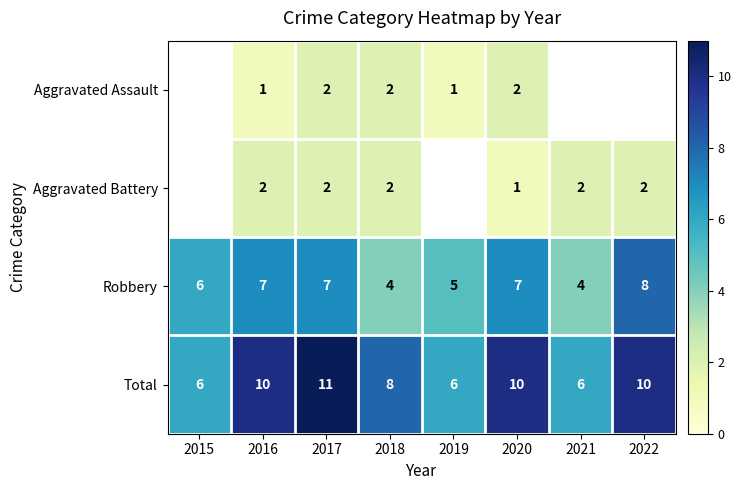

Is the value of Robbery at 2018 greater than the value of Aggravated Battery at 2018?

Yes